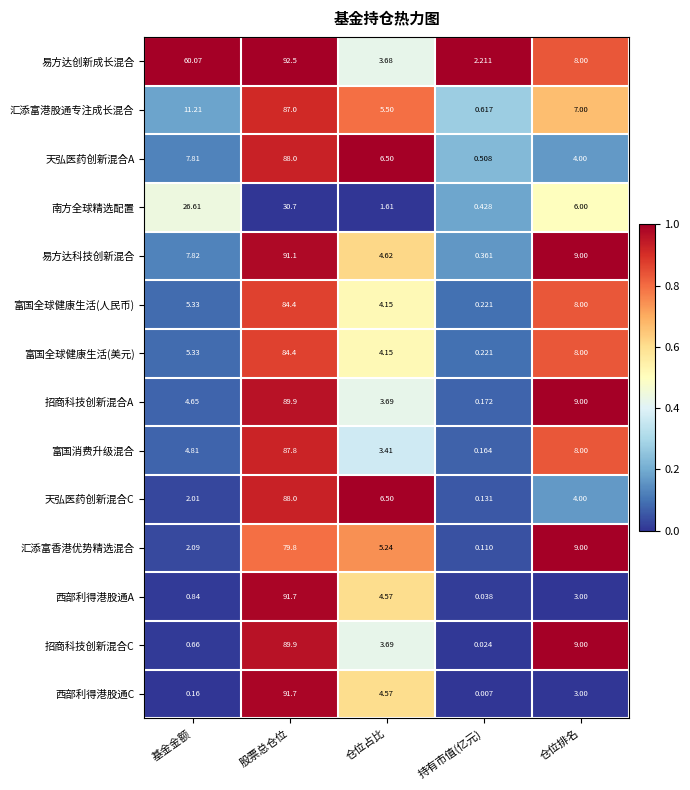

Which category has the highest value across all series?

股票总仓位